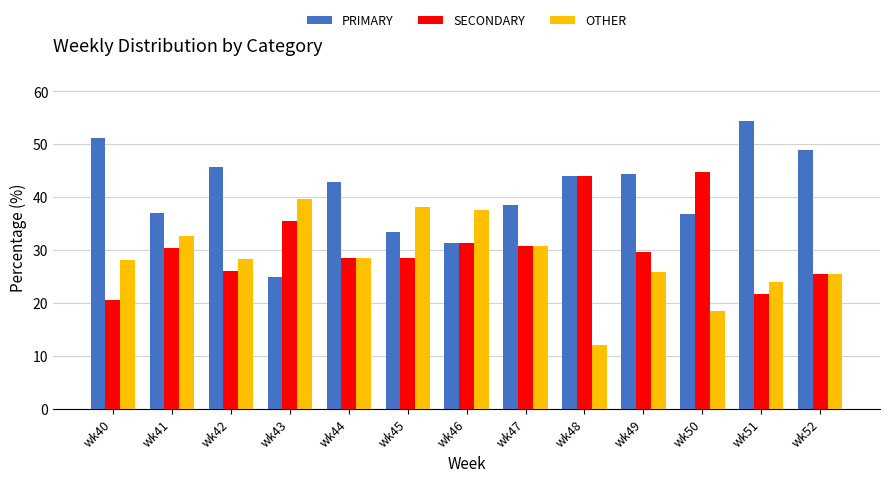

What is the spread (max minus min) of values at wk50?

26.3